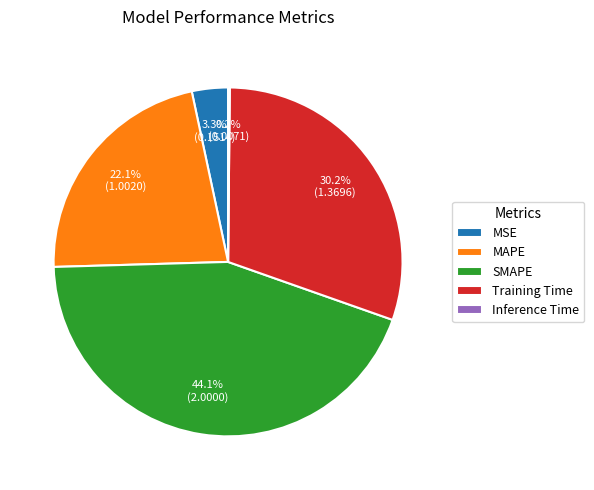

To the nearest percent, what percentage of the pie is MSE?

3%